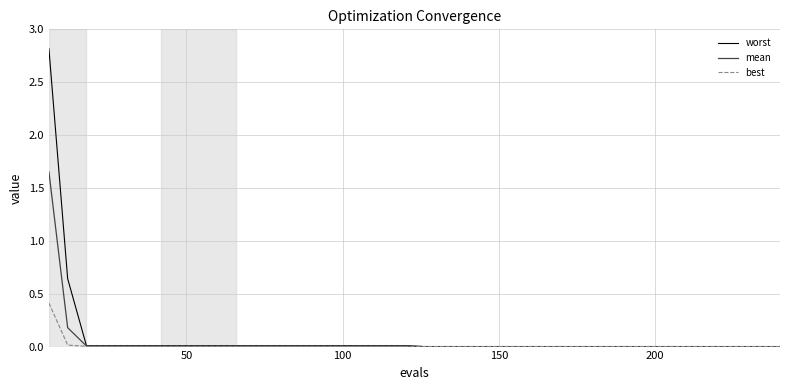

Which series has the widest spread of values?

worst